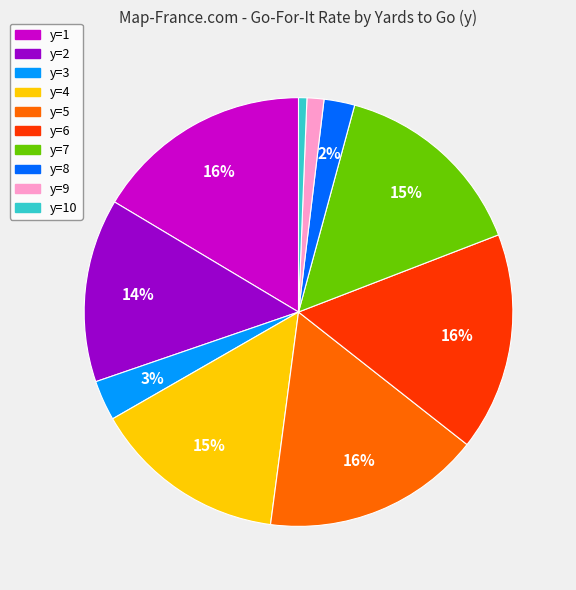

Between y=4 and y=6, which is larger?

y=6